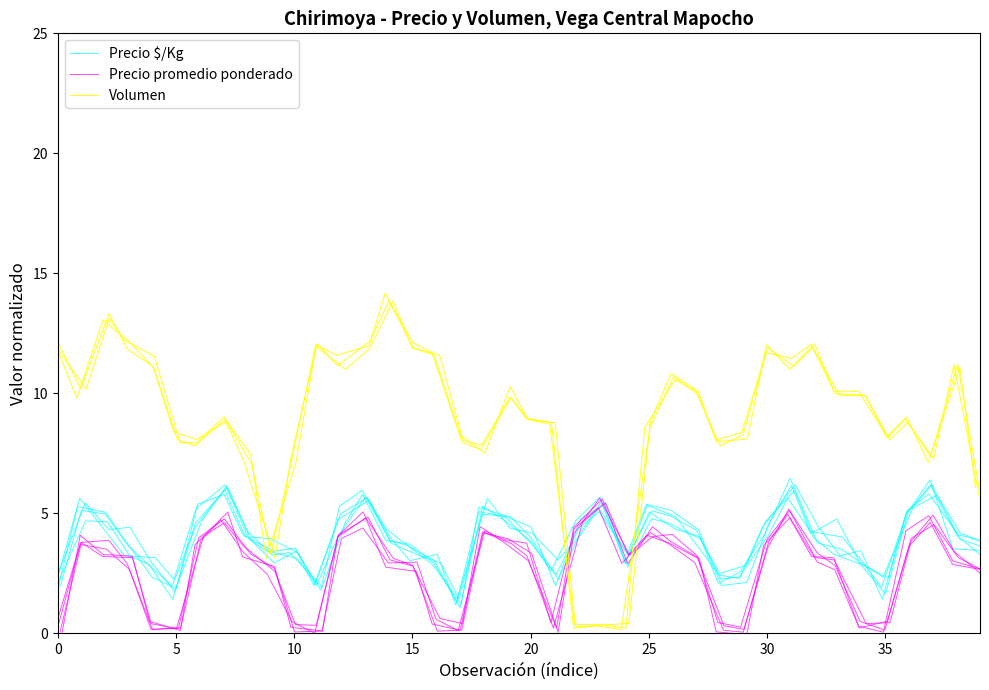

What is the average value of the Precio $/Kg series?

3.9